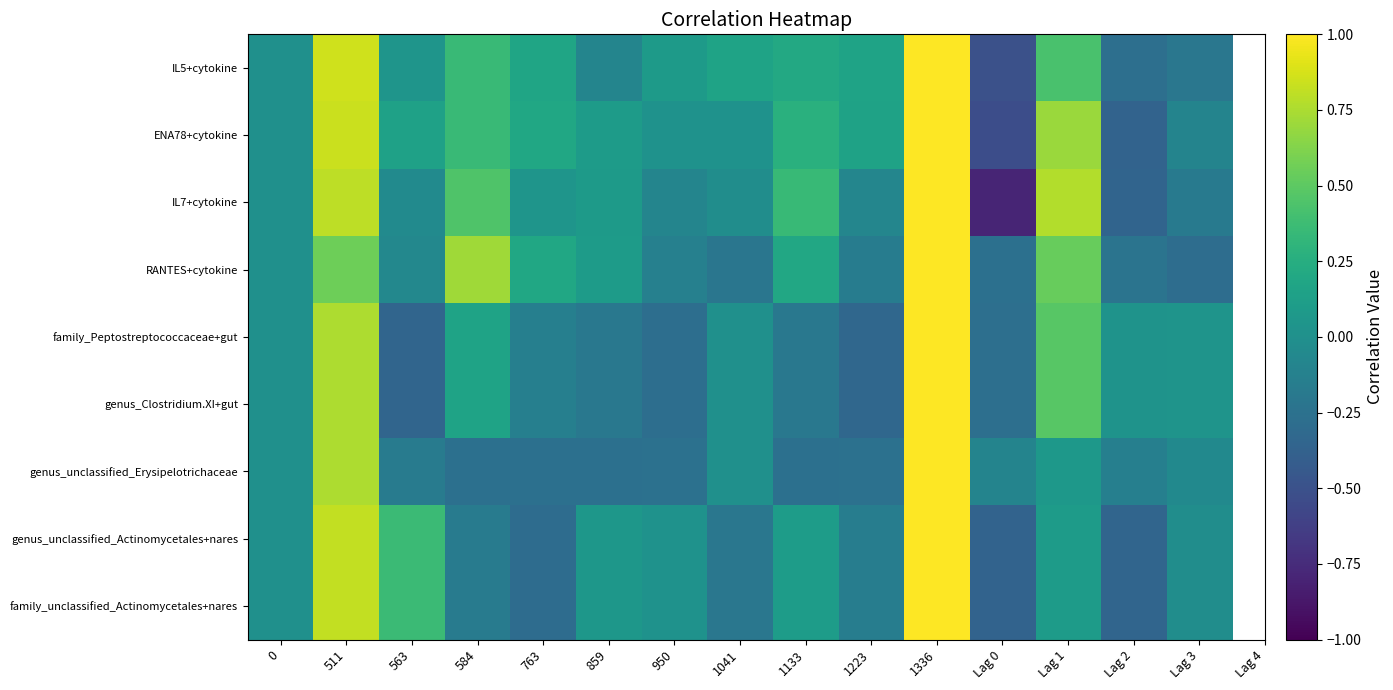

Reading right to left, extract all data points from this chart.

IL5+cytokine: Lag 3=-0.2	Lag 2=-0.3	Lag 1=0.4	Lag 0=-0.5	1336=1.0	1223=0.2	1133=0.2	1041=0.2	950=0.1	859=-0.1	763=0.2	584=0.4	563=0.0	511=0.9	0=0.0
ENA78+cytokine: Lag 3=-0.1	Lag 2=-0.4	Lag 1=0.7	Lag 0=-0.5	1336=1.0	1223=0.2	1133=0.3	1041=0.0	950=0.0	859=0.1	763=0.2	584=0.4	563=0.1	511=0.8	0=0.0
IL7+cytokine: Lag 3=-0.2	Lag 2=-0.4	Lag 1=0.8	Lag 0=-0.8	1336=1.0	1223=-0.1	1133=0.4	1041=-0.0	950=-0.1	859=0.1	763=0.0	584=0.5	563=-0.0	511=0.8	0=0.0
RANTES+cytokine: Lag 3=-0.3	Lag 2=-0.2	Lag 1=0.5	Lag 0=-0.3	1336=1.0	1223=-0.2	1133=0.2	1041=-0.2	950=-0.1	859=0.1	763=0.2	584=0.7	563=-0.1	511=0.6	0=0.0
family_Peptostreptococcaceae+gut: Lag 3=0.0	Lag 2=0.0	Lag 1=0.5	Lag 0=-0.3	1336=1.0	1223=-0.3	1133=-0.2	1041=0.0	950=-0.3	859=-0.2	763=-0.1	584=0.2	563=-0.3	511=0.8	0=0.0
genus_Clostridium.XI+gut: Lag 3=0.0	Lag 2=0.0	Lag 1=0.5	Lag 0=-0.3	1336=1.0	1223=-0.3	1133=-0.2	1041=0.0	950=-0.3	859=-0.2	763=-0.1	584=0.2	563=-0.3	511=0.8	0=0.0
genus_unclassified_Erysipelotrichaceae: Lag 3=-0.1	Lag 2=-0.1	Lag 1=0.1	Lag 0=-0.1	1336=1.0	1223=-0.3	1133=-0.3	1041=0.0	950=-0.3	859=-0.3	763=-0.3	584=-0.3	563=-0.2	511=0.8	0=0.0
genus_unclassified_Actinomycetales+nares: Lag 3=-0.0	Lag 2=-0.4	Lag 1=0.1	Lag 0=-0.4	1336=1.0	1223=-0.2	1133=0.1	1041=-0.2	950=0.0	859=0.1	763=-0.3	584=-0.2	563=0.4	511=0.8	0=0.0
family_unclassified_Actinomycetales+nares: Lag 3=-0.0	Lag 2=-0.4	Lag 1=0.1	Lag 0=-0.4	1336=1.0	1223=-0.2	1133=0.1	1041=-0.2	950=0.0	859=0.1	763=-0.3	584=-0.2	563=0.4	511=0.8	0=0.0